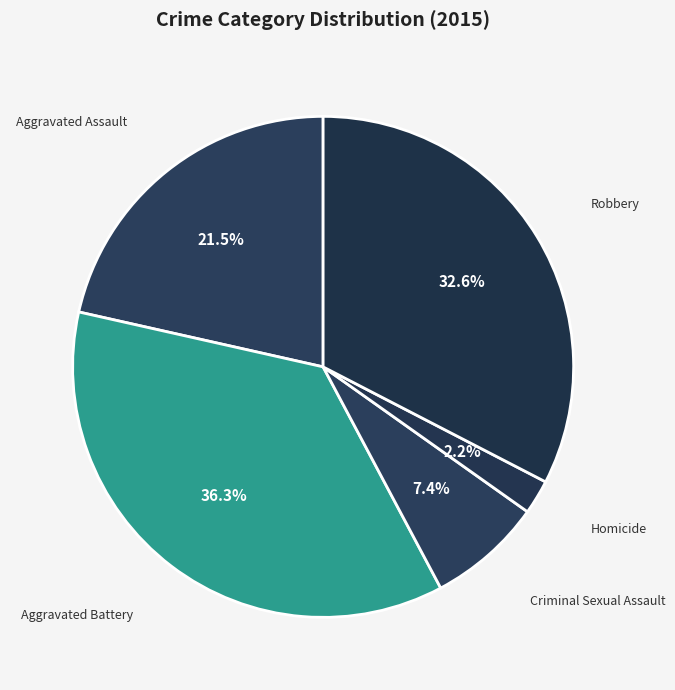

Is it true that Aggravated Assault is 12% of the pie?

False